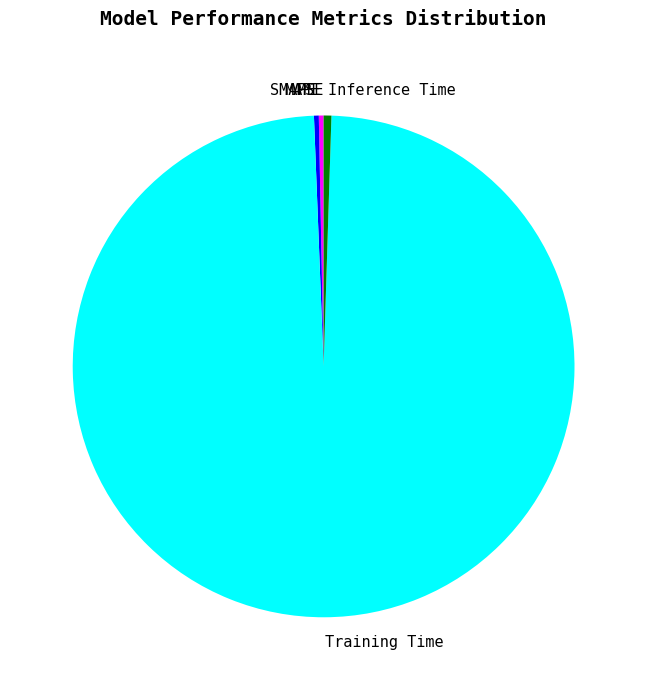

What is the largest slice in the pie chart?

Training Time